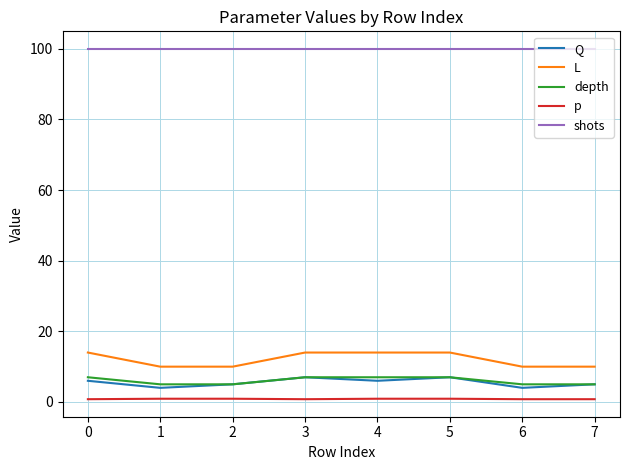

True or false: L and shots cross at least once.

False